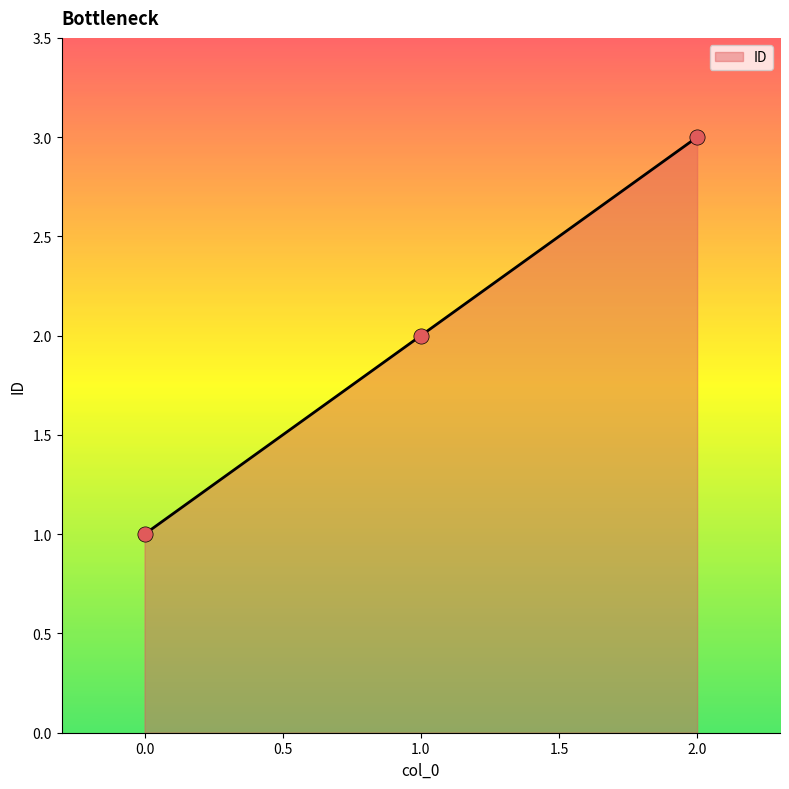

What is the ratio of the value at 0.0 to the value at 1.0?

0.5